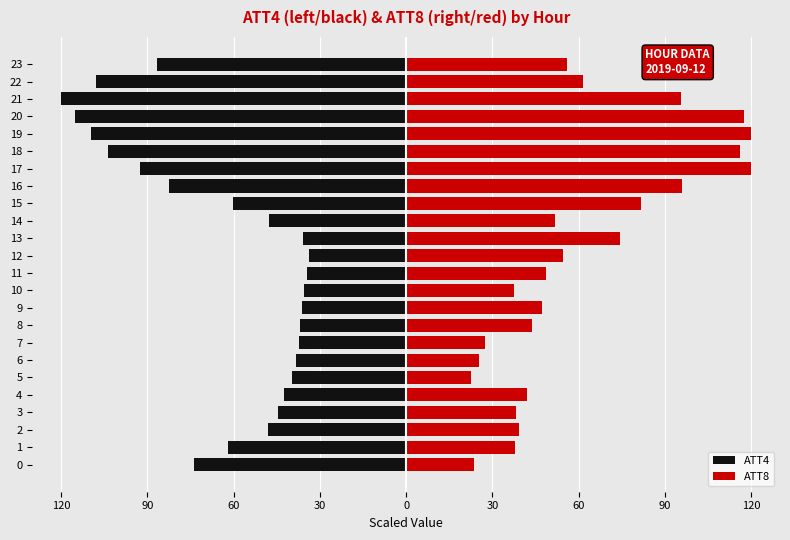

What is the minimum value for ATT4?

-120.0